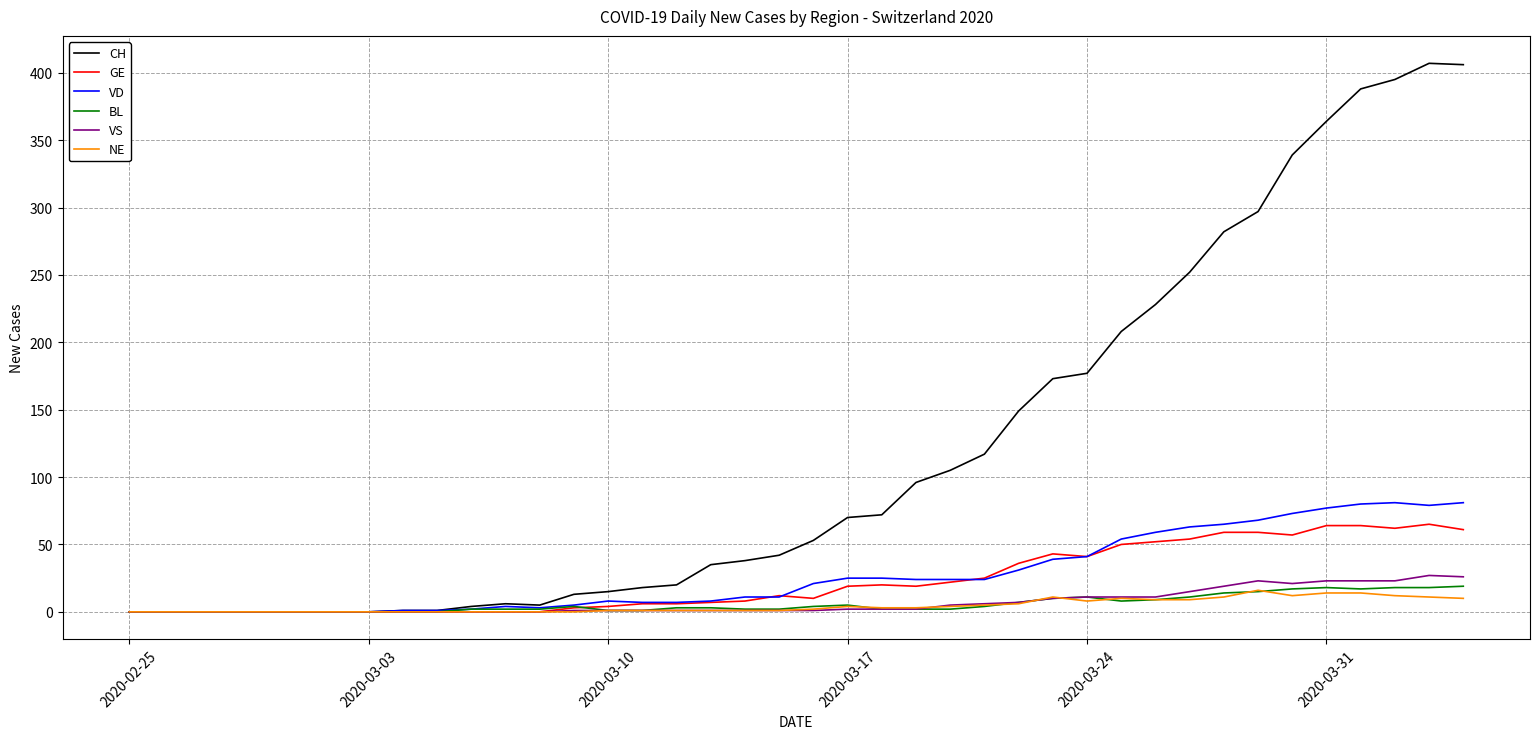

Which series has the largest range (max minus min)?

CH